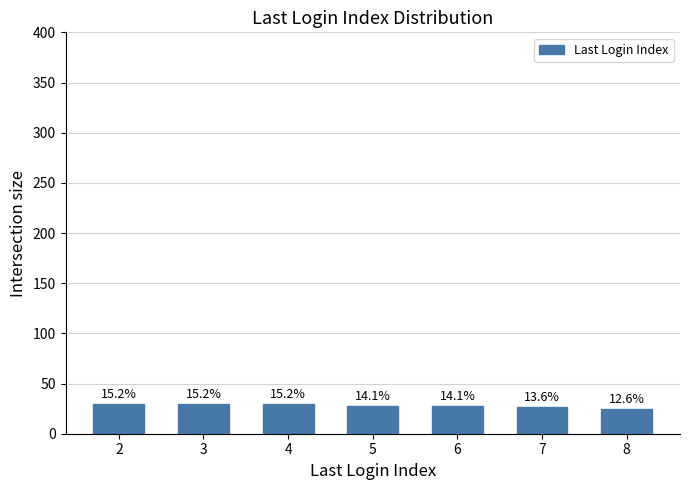

At which label does the data first exceed 28?

2